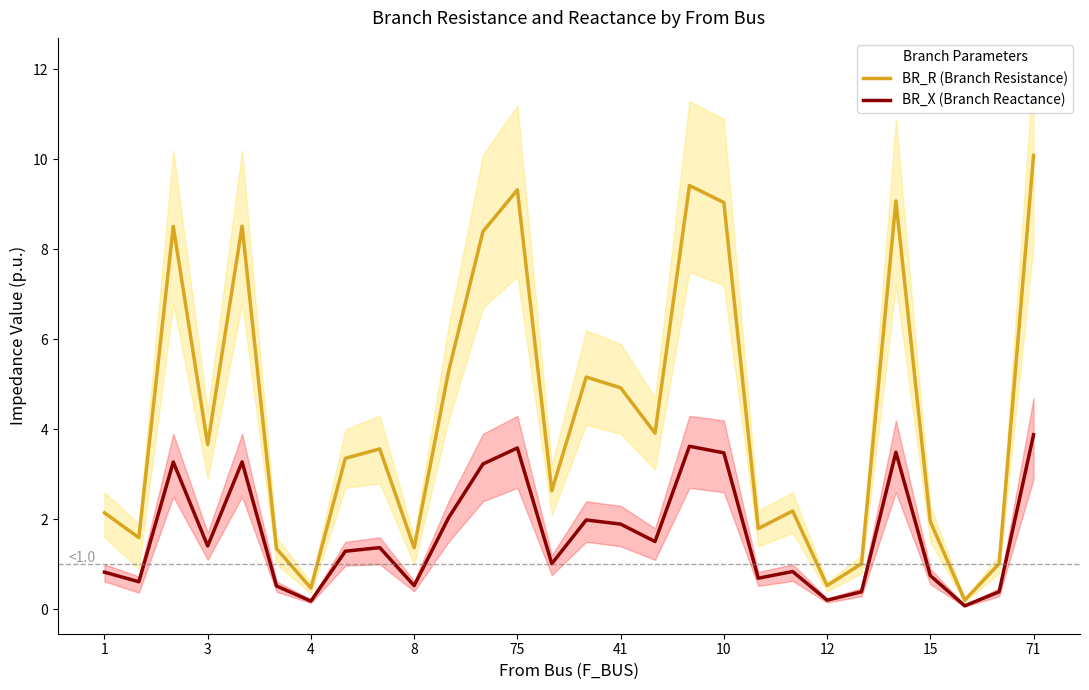

What is the highest value of the BR_X (Branch Reactance) series?

3.9